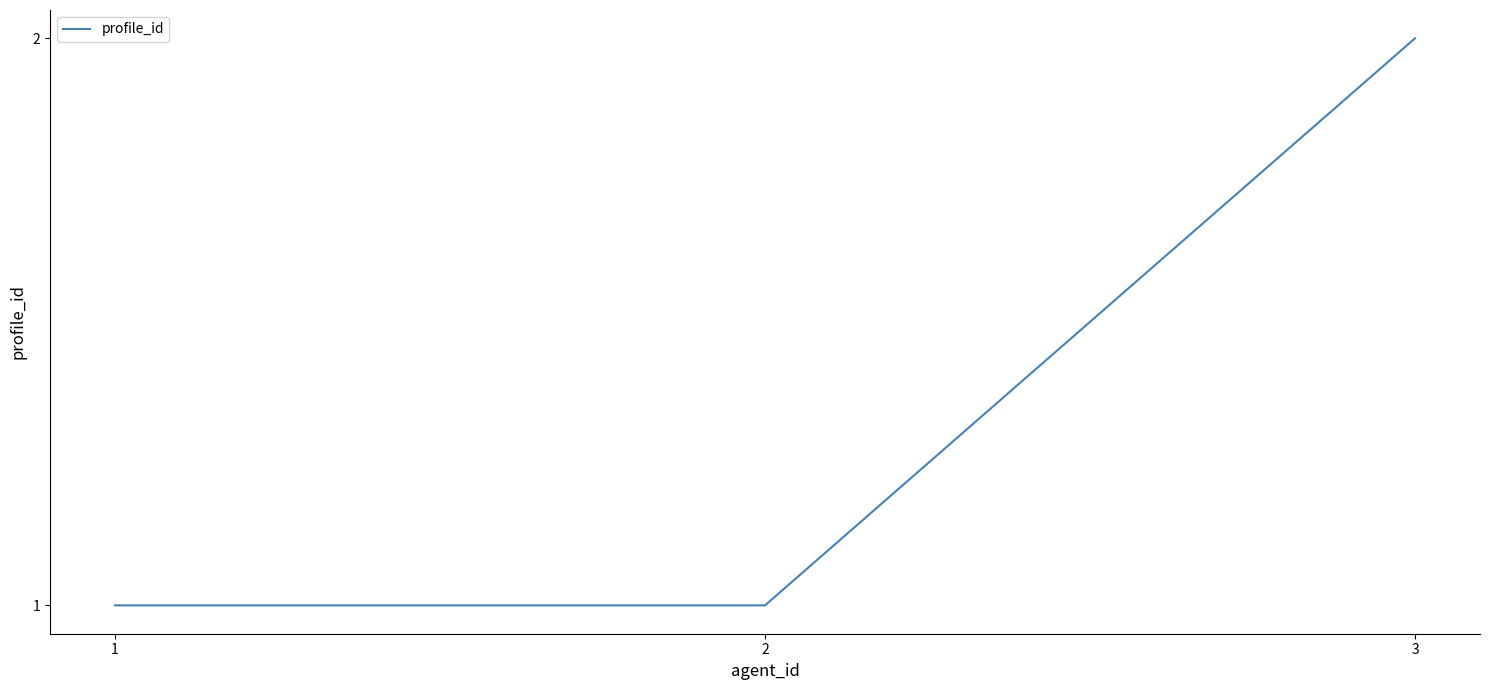

Reading right to left, transcribe all the data shown in this chart.

3=2	2=1	1=1